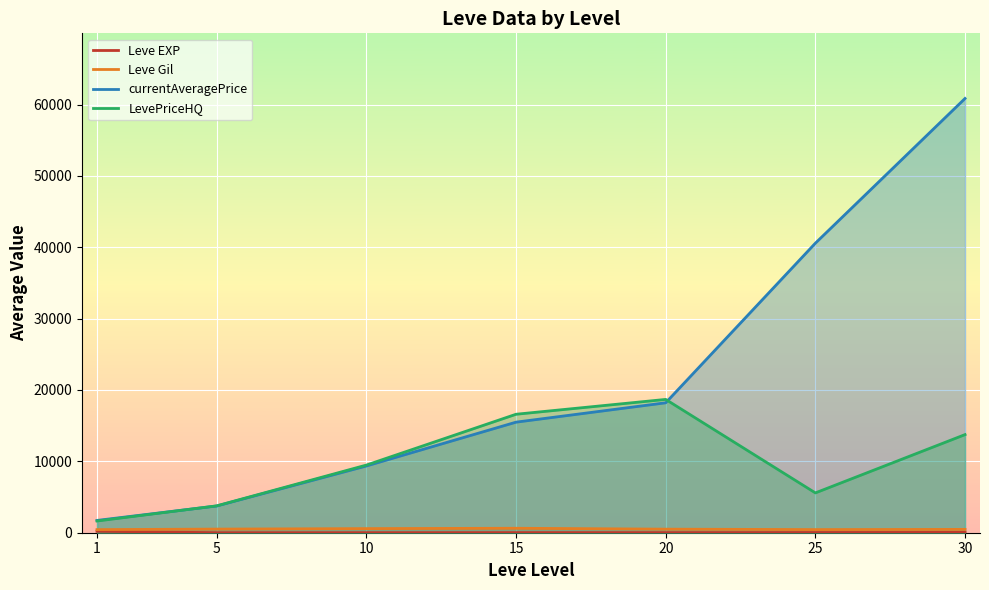

What is the difference between the maximum and minimum values in the Leve EXP series?

207.0